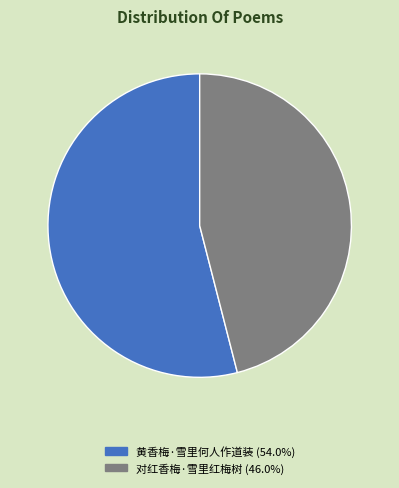

Rank the categories by value from highest to lowest.

黄香梅·雪里何人作道装, 对红香梅·雪里红梅树